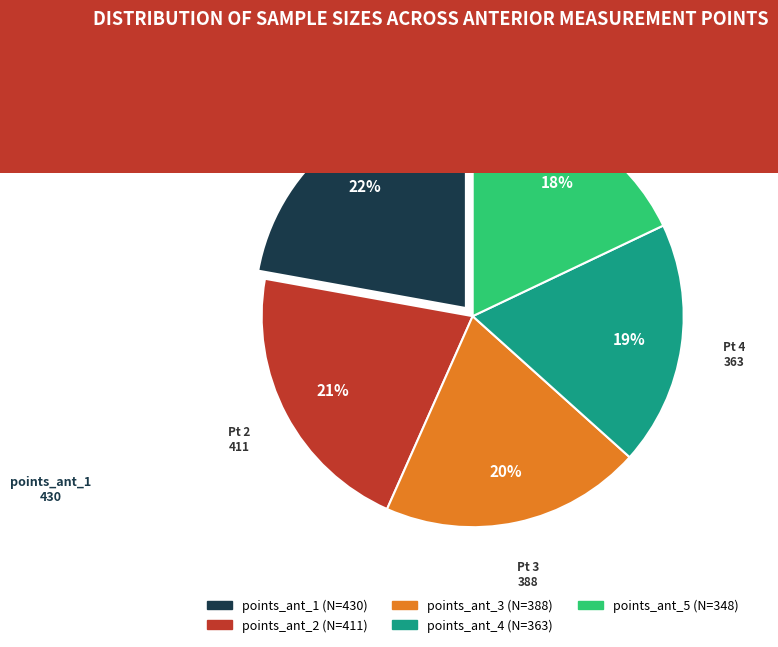

What percentage is the points_ant_1 slice, to the nearest percent?

22%